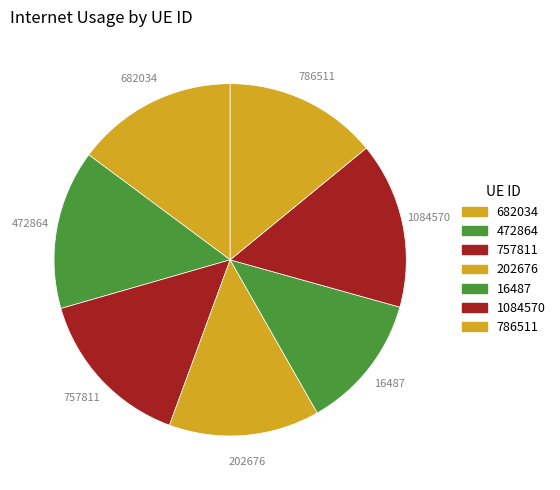

Is 786511 the majority of the pie?

No